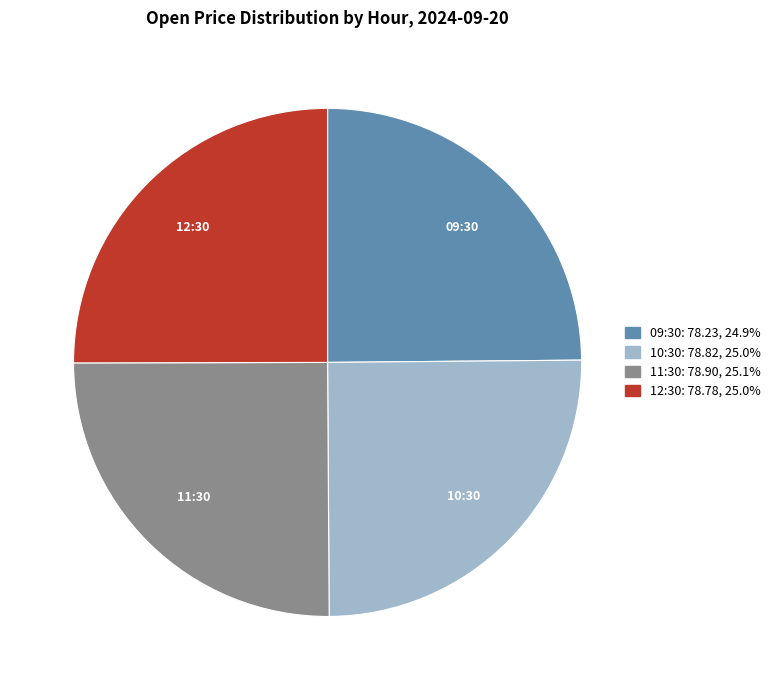

Is it true that 09:30 is 25% of the pie?

True